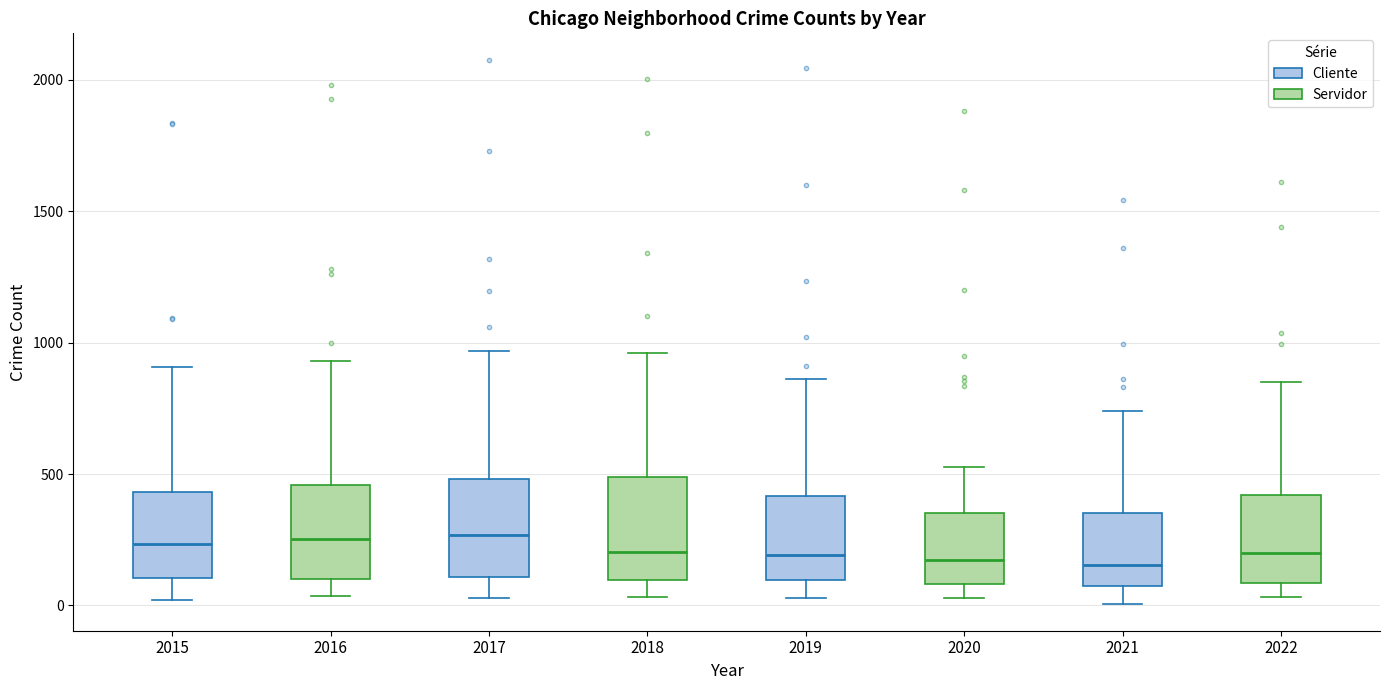

Reading left to right, read every box against the y-axis: the position of its median line, the range the box covers, and the ends of its whiskers. The values are not printed on the chart, so give them approximately, as read against the axis.

2015: median 250, box 100 to 450, whiskers 0 to 900
2016: median 250, box 100 to 450, whiskers 50 to 950
2017: median 250, box 100 to 500, whiskers 50 to 950
2018: median 200, box 100 to 500, whiskers 50 to 950
2019: median 200, box 100 to 400, whiskers 50 to 850
2020: median 150, box 100 to 350, whiskers 50 to 550
2021: median 150, box 50 to 350, whiskers 0 to 750
2022: median 200, box 100 to 400, whiskers 50 to 850